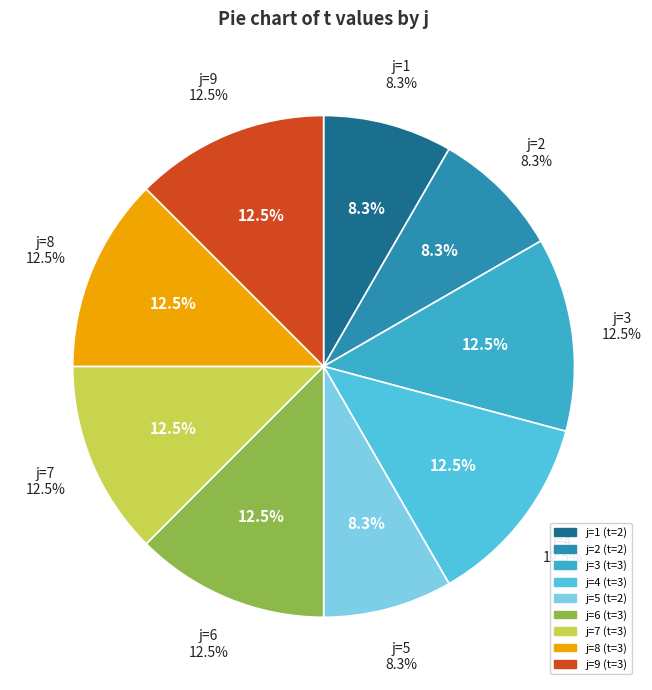

Is the sum of 9 and 8 greater than half?

No